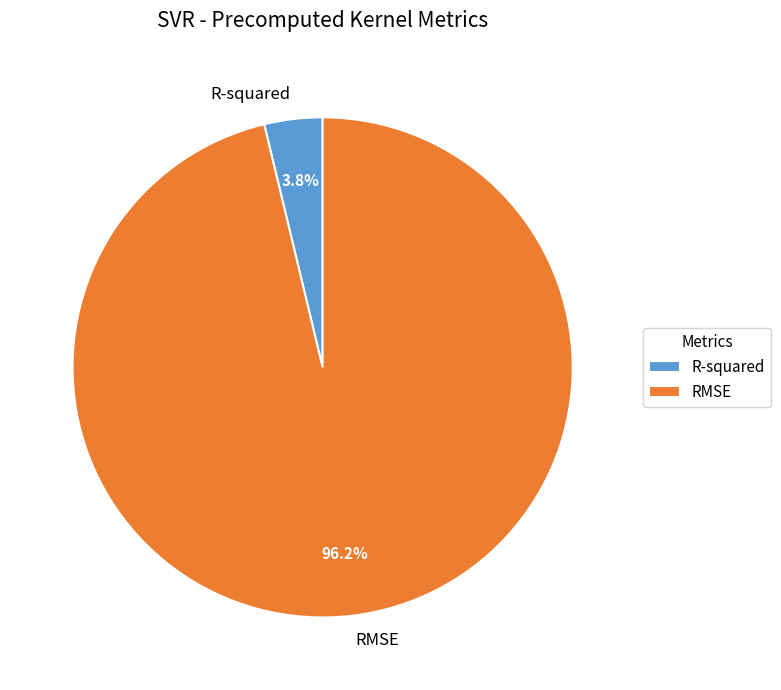

The R-squared slice represents 4% of the pie. True or false?

True